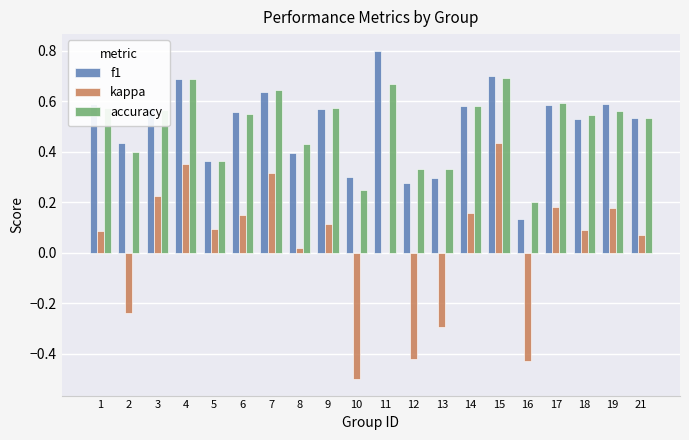

Which series has the largest range (max minus min)?

kappa